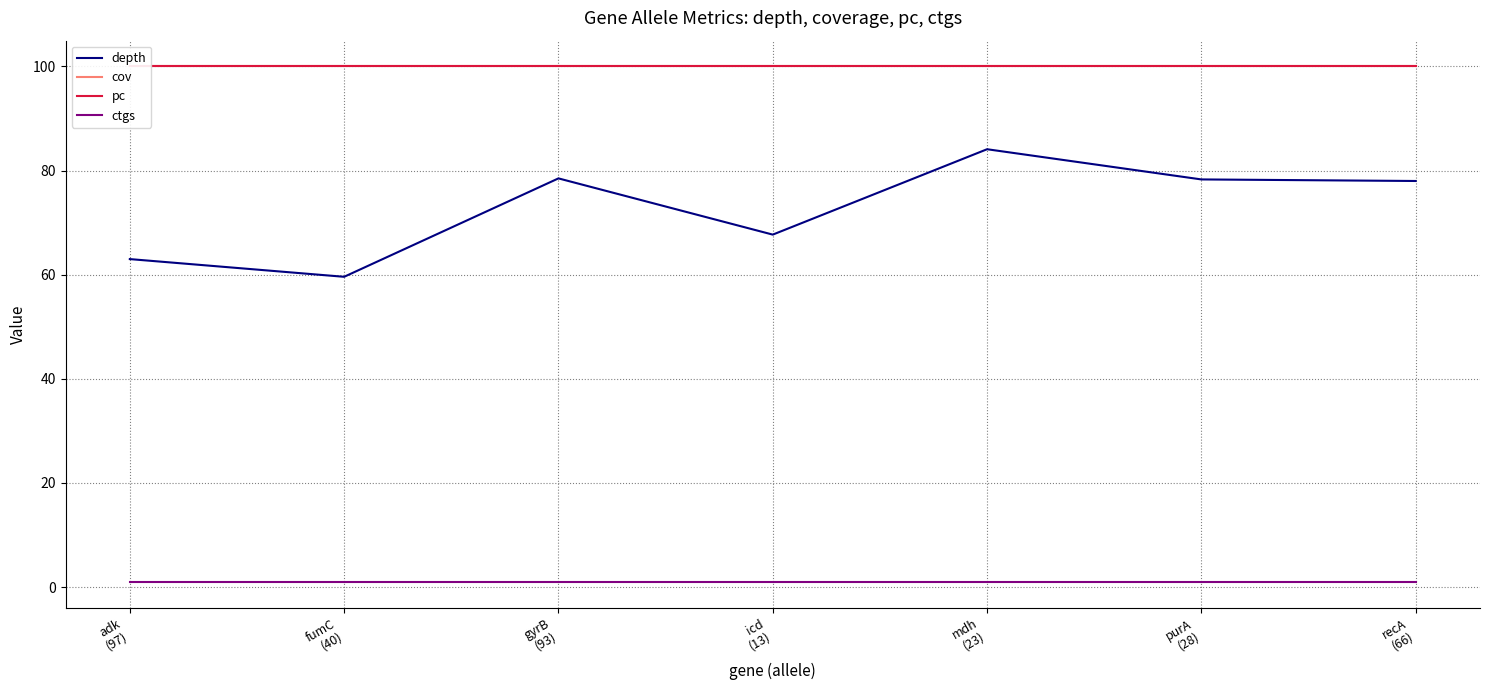

Which series has the largest total across all categories?

cov